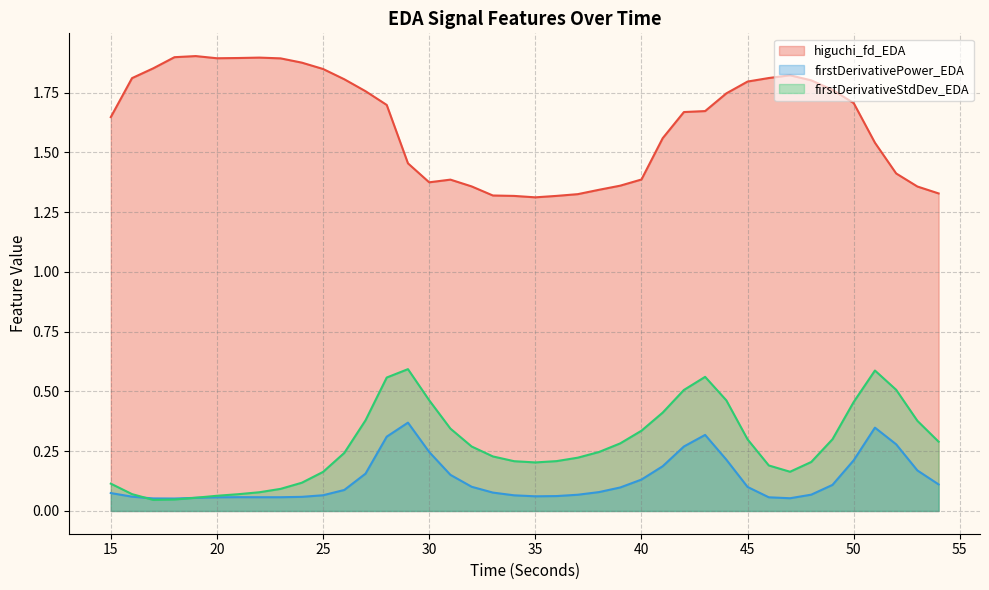

What is the spread (max minus min) of values at 51?

1.2